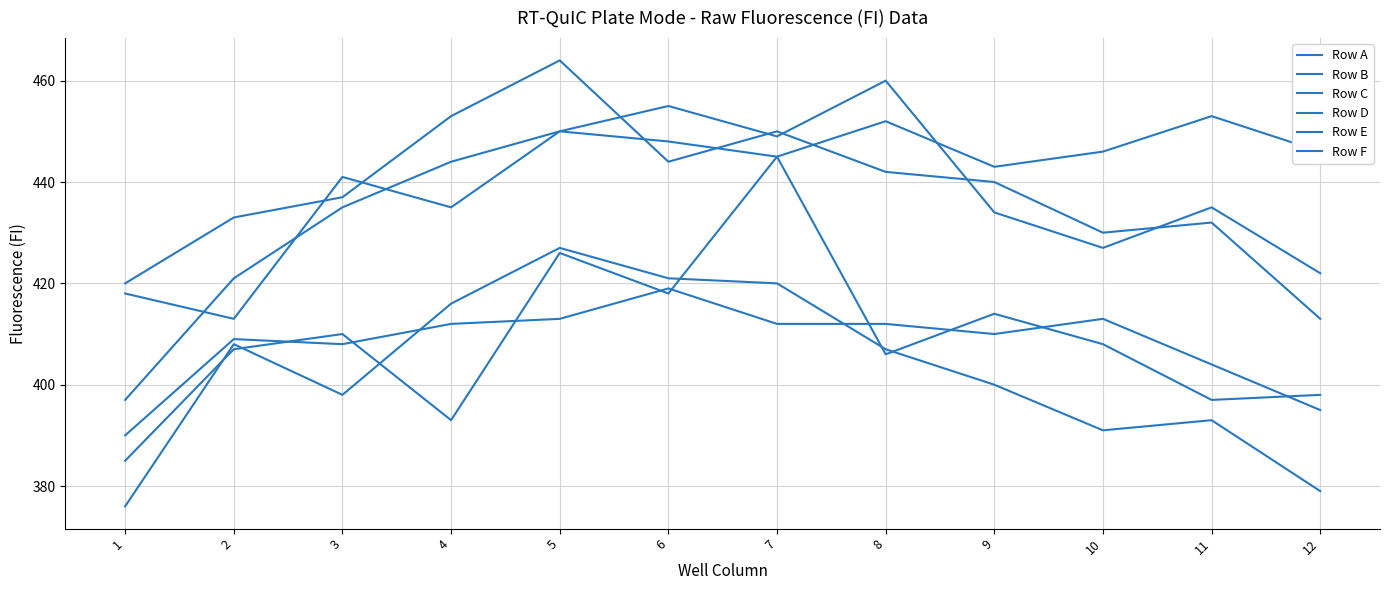

How many lines are shown in the chart?

6